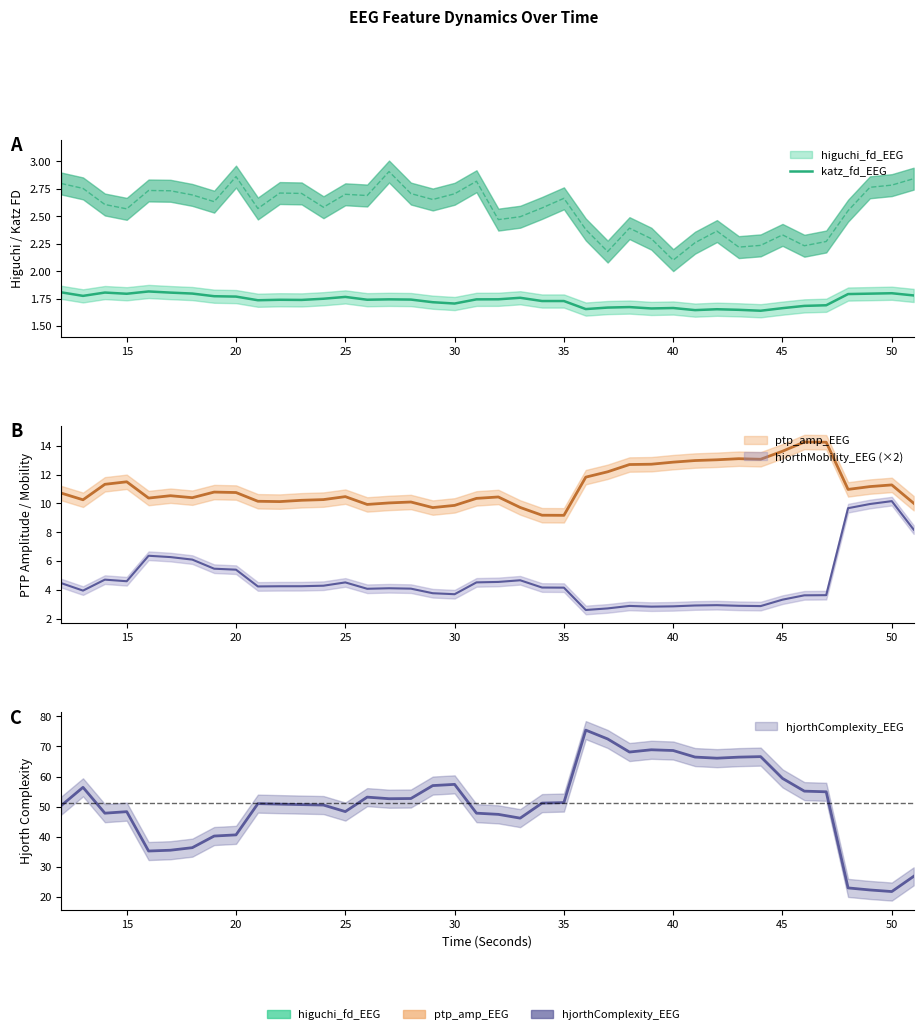

Is it true that the value at 25 is 0.9?

False